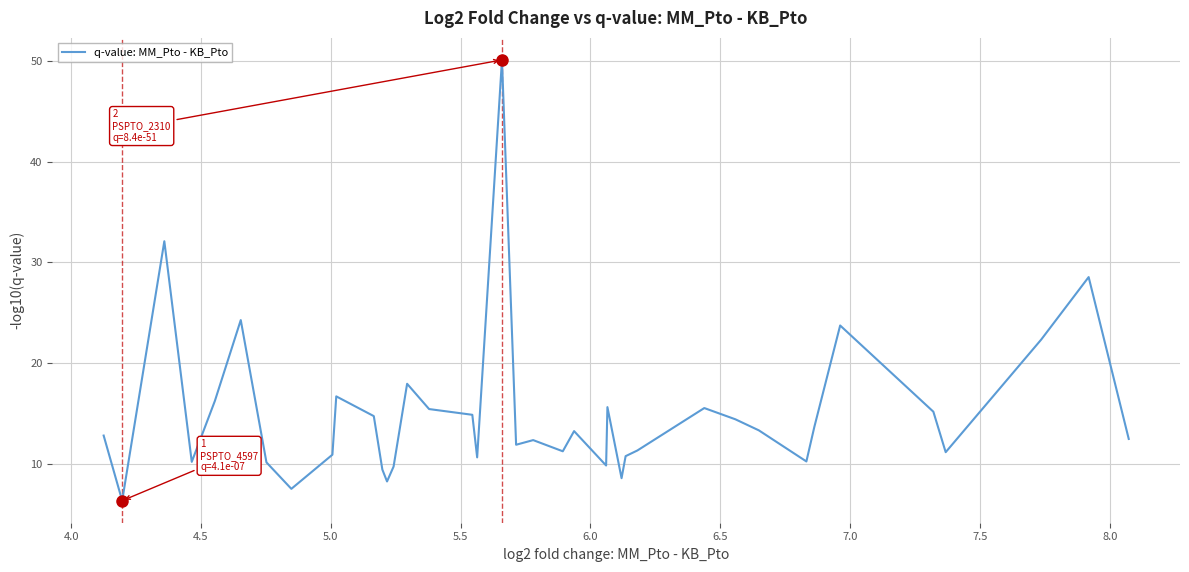

What is the greatest value displayed?

50.1